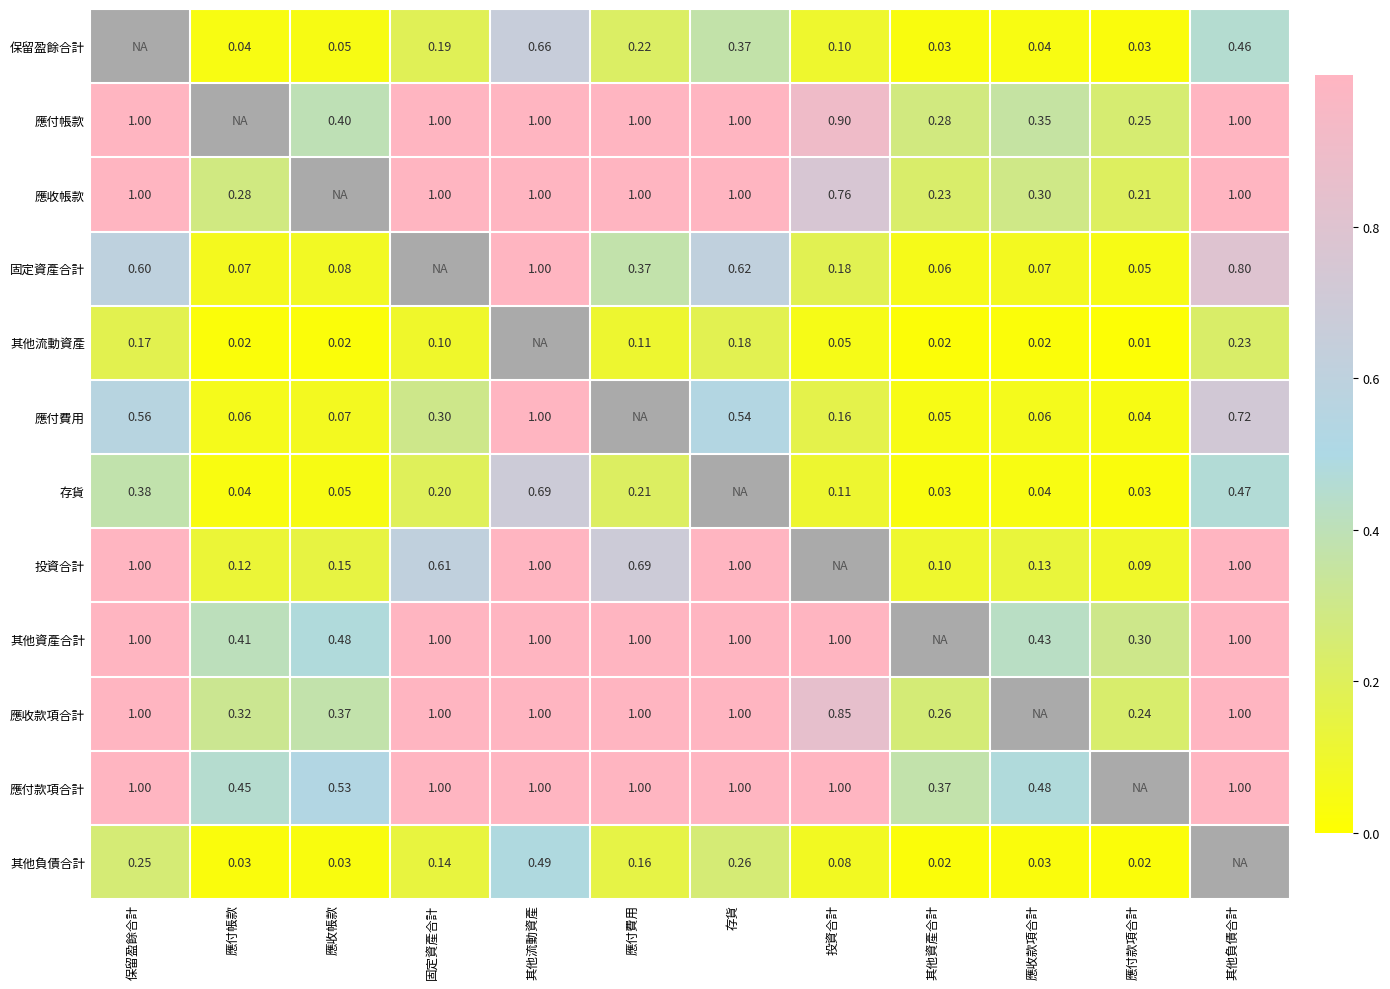

Is the value of 固定資產合計 at 應付帳款 greater than the value of 應收款項合計 at 存貨?

No